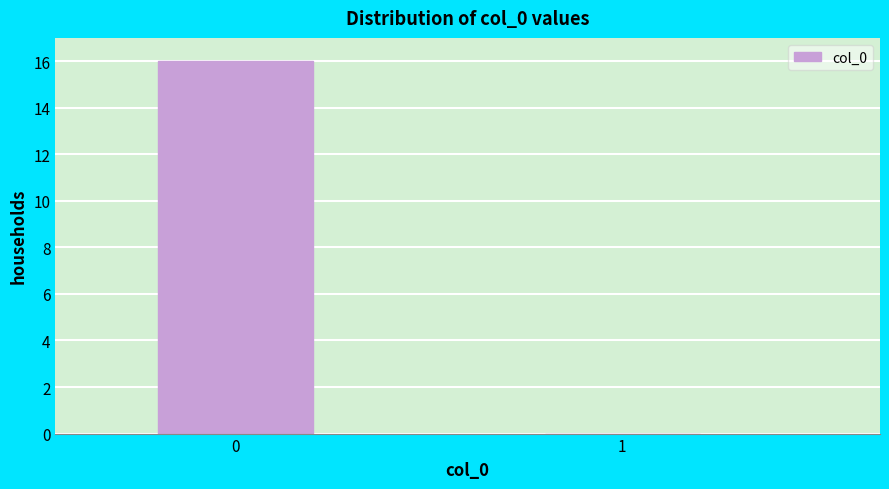

Reading left to right, transcribe all the data shown in this chart.

0=16	1=0